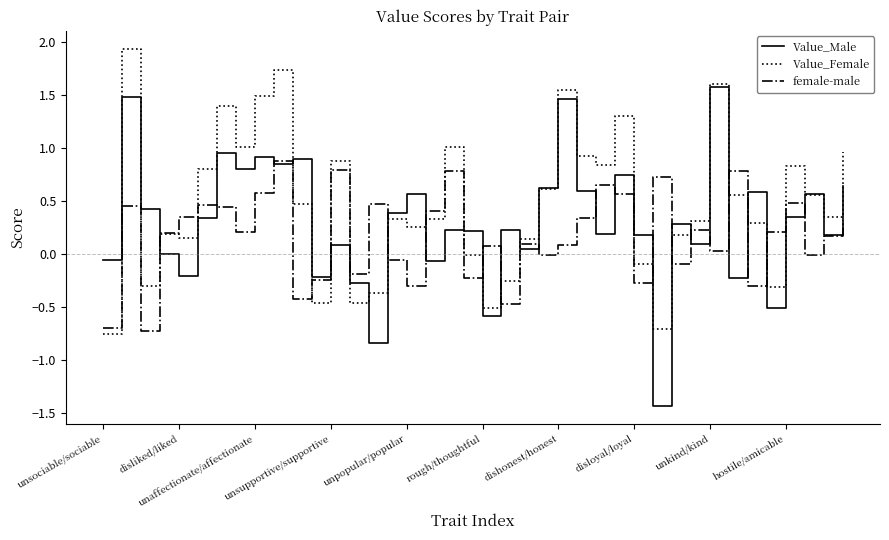

In Value_Male, how many points are higher than both neighbors (excluding endpoints)?

14